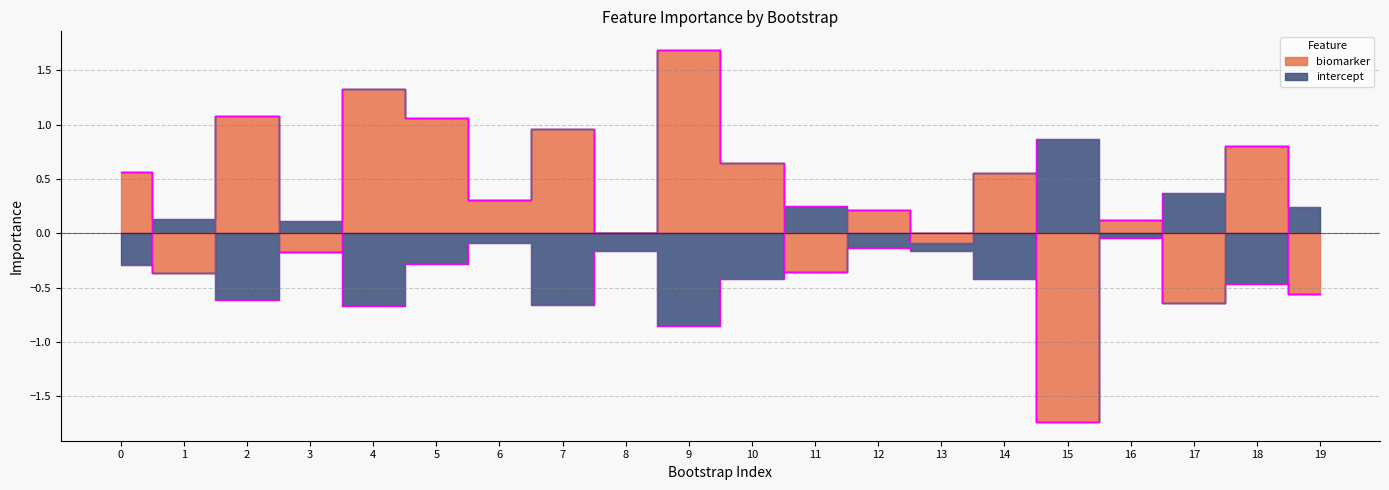

How many positive values does the biomarker series have?

12